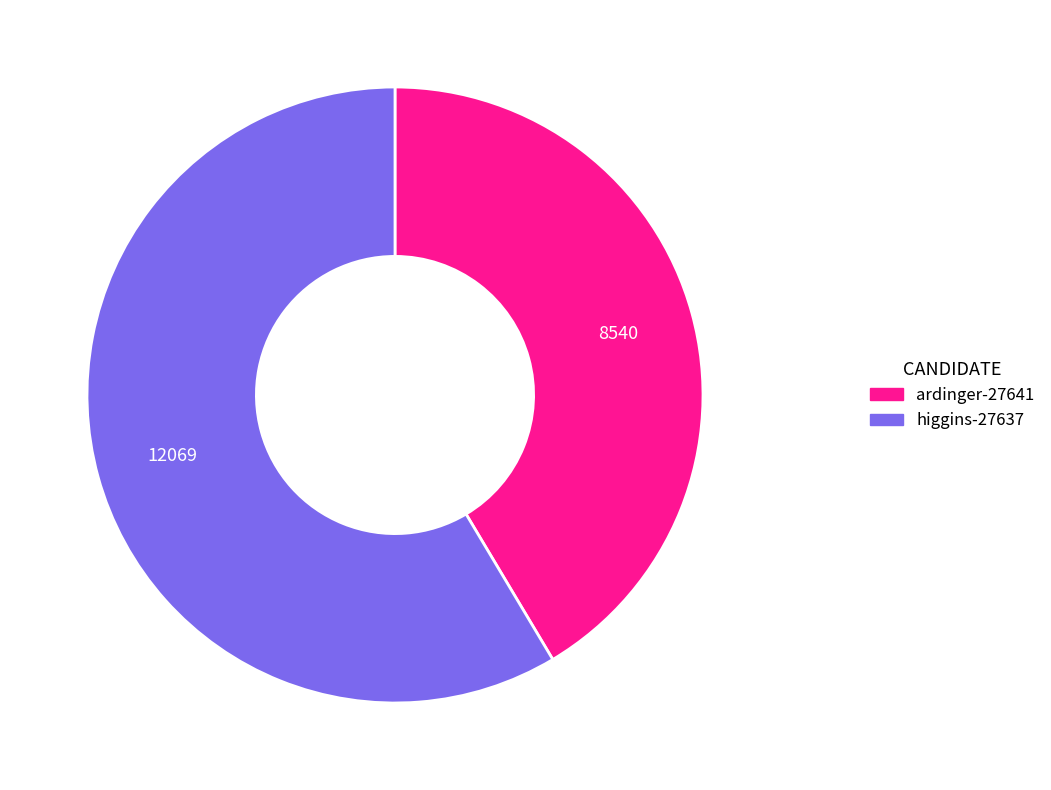

True or false: higgins-27637 accounts for 59% of the total.

True